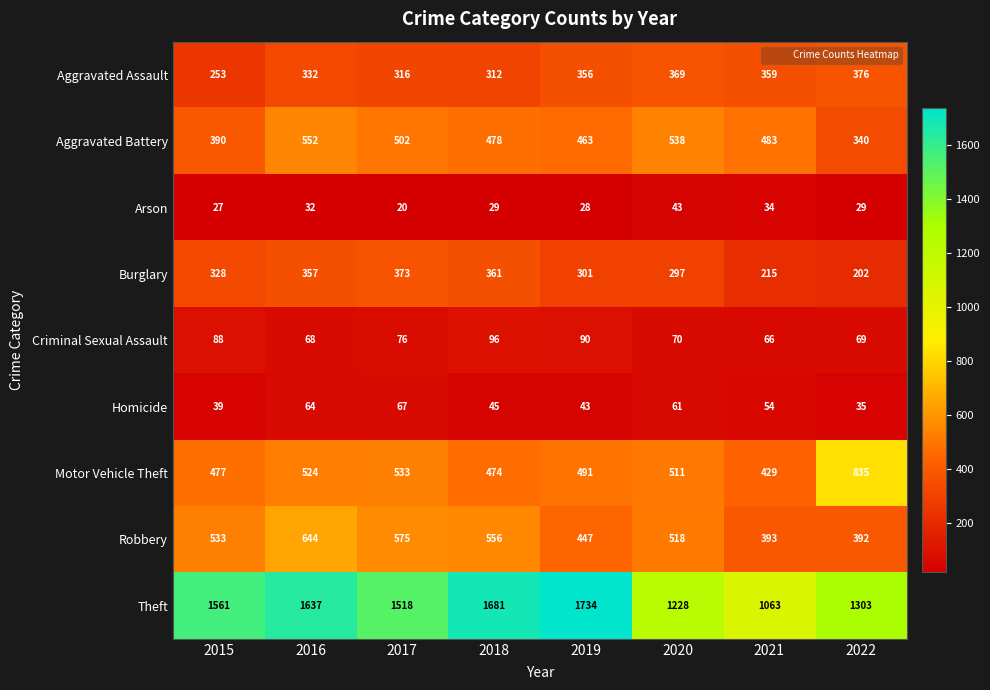

Count the number of categories in the chart.

8